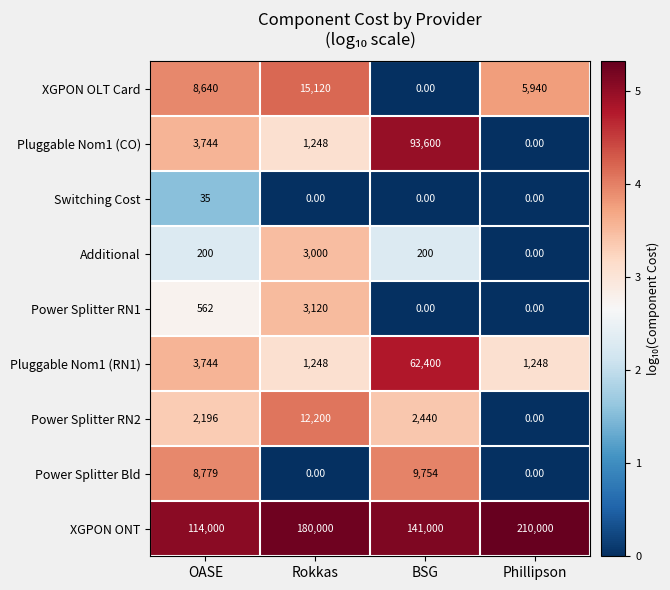

Rank the series by their maximum value, from lowest to highest.

Switching Cost, Additional, Power Splitter RN1, Power Splitter Bld, Power Splitter RN2, XGPON OLT Card, Pluggable Nom1 (RN1), Pluggable Nom1 (CO), XGPON ONT